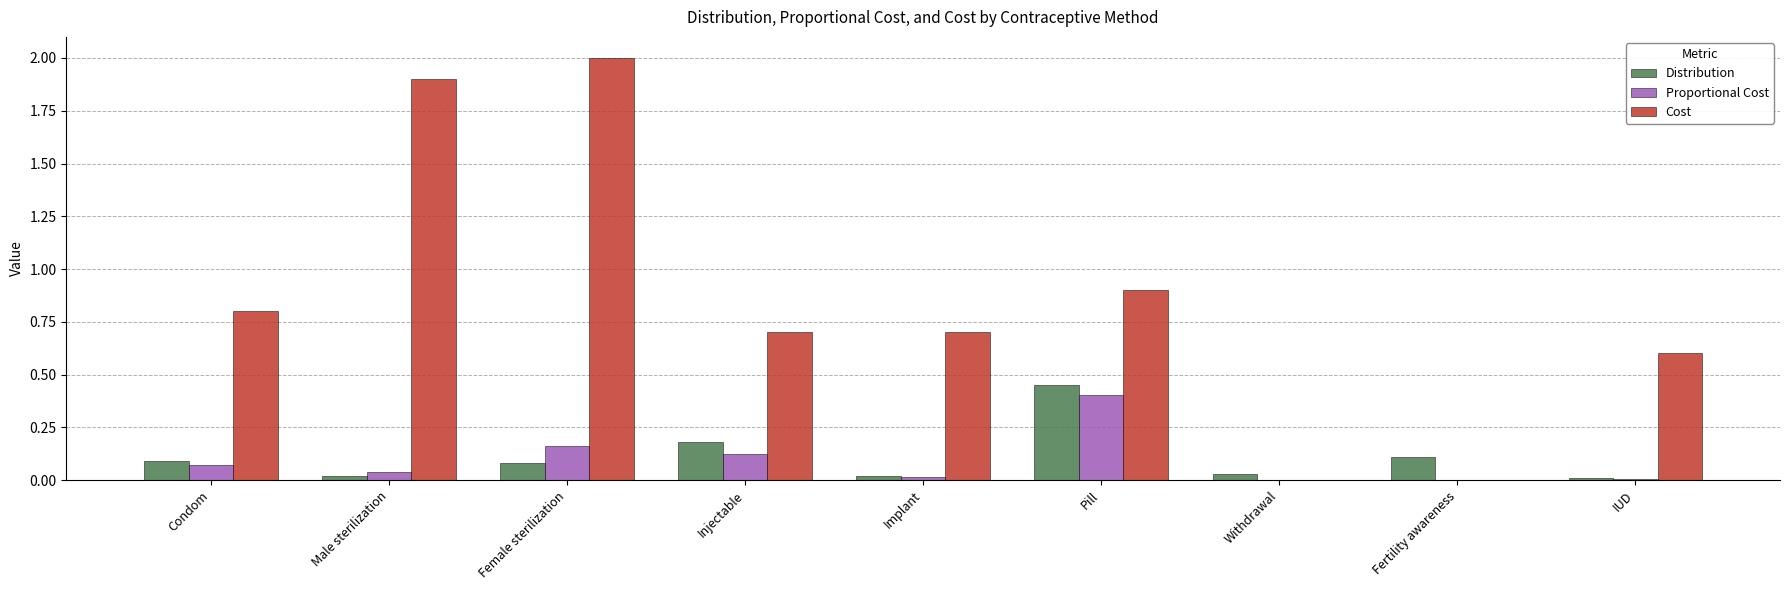

The Proportional Cost series shows 0.0 at Female sterilization. True or false?

False